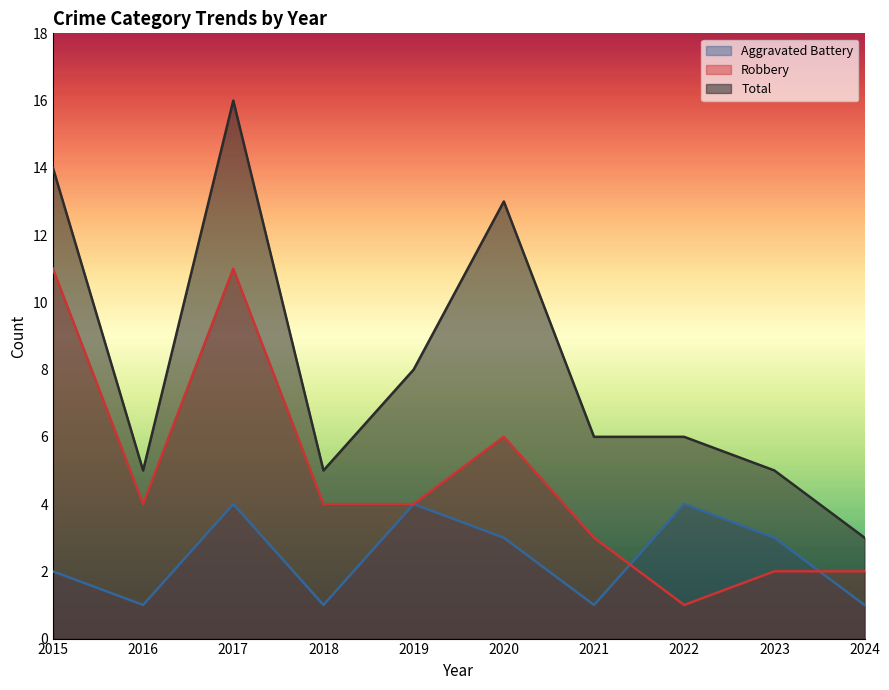

Reading left to right, what are all the values shown in this chart?

Aggravated Battery: 2	1	4	1	4	3	1	4	3	1
Robbery: 11	4	11	4	4	6	3	1	2	2
Total: 14	5	16	5	8	13	6	6	5	3